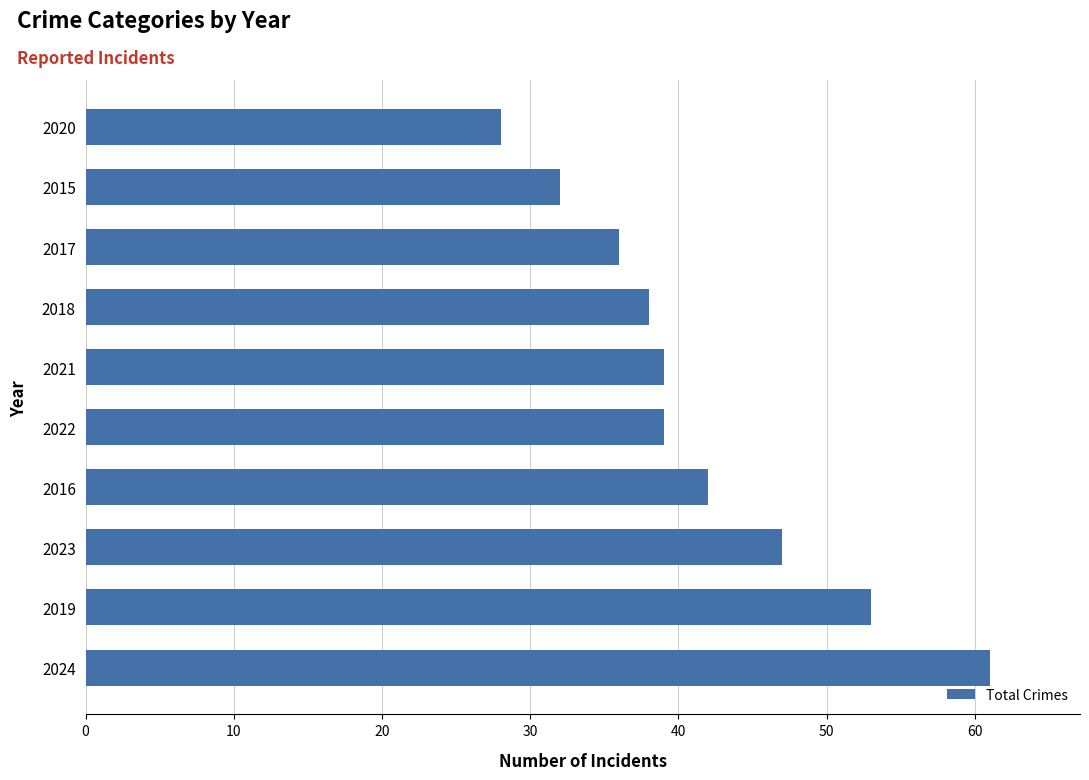

Read the value at 2021, to the nearest 10.

40